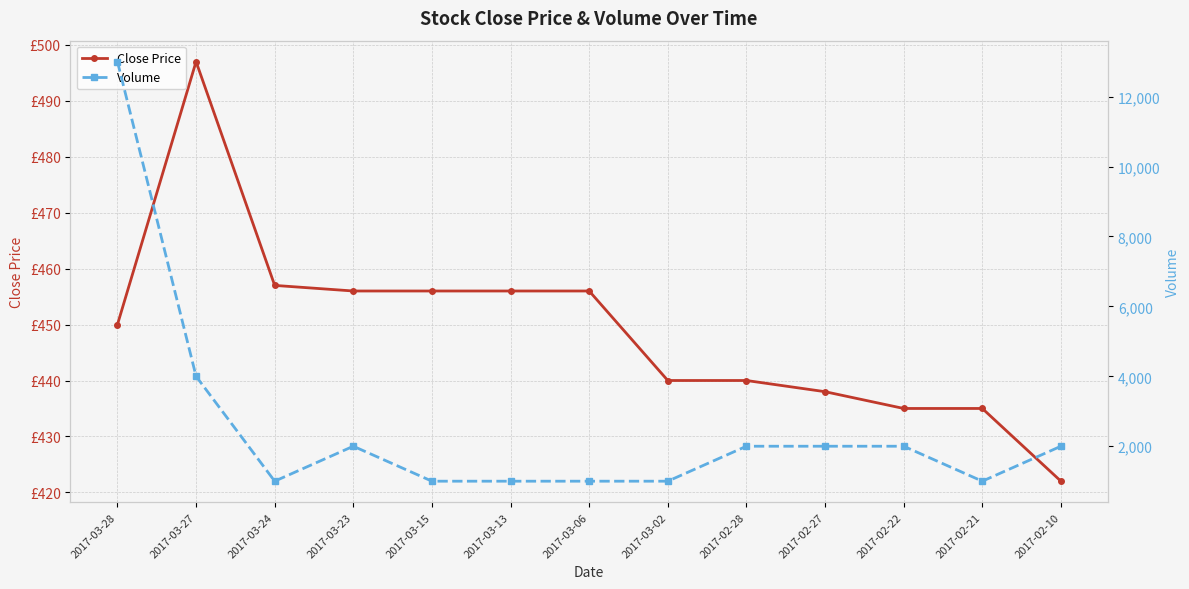

What is the minimum value shown in the chart?

422